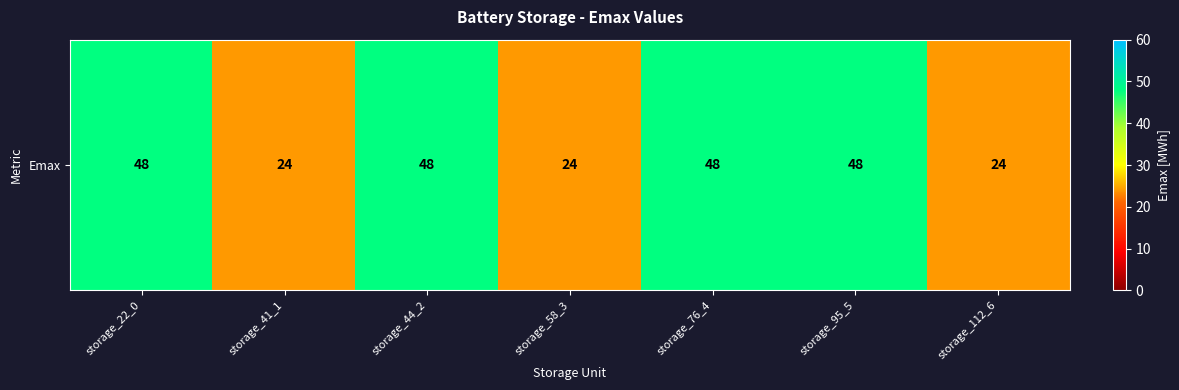

List the labels in order of value, largest first.

storage_22_0, storage_44_2, storage_76_4, storage_95_5, storage_41_1, storage_58_3, storage_112_6